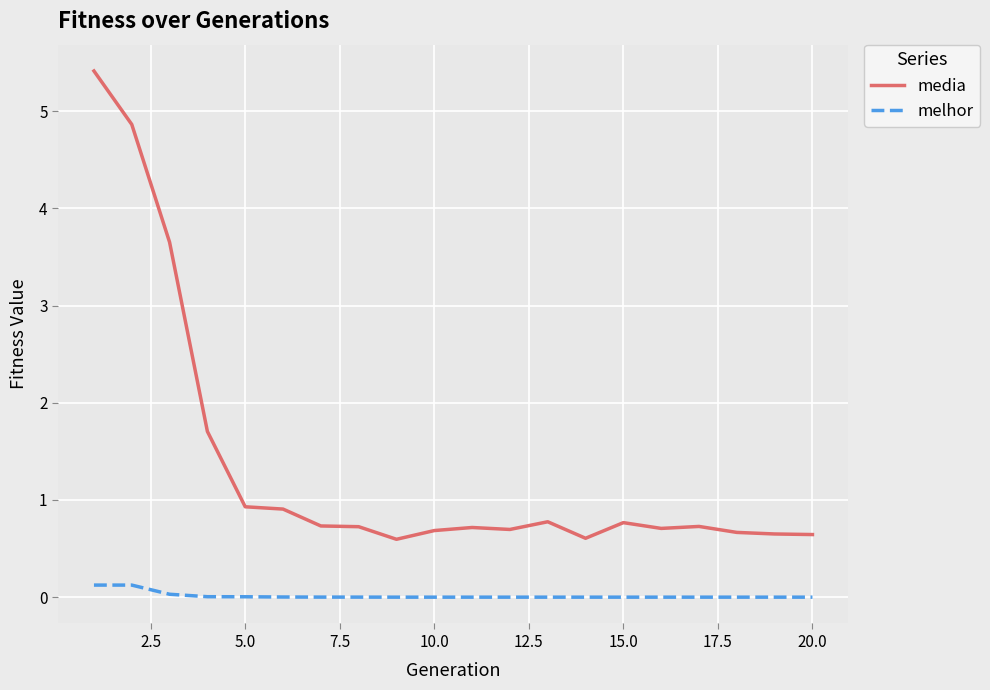

True or false: media and melhor intersect in this chart.

False